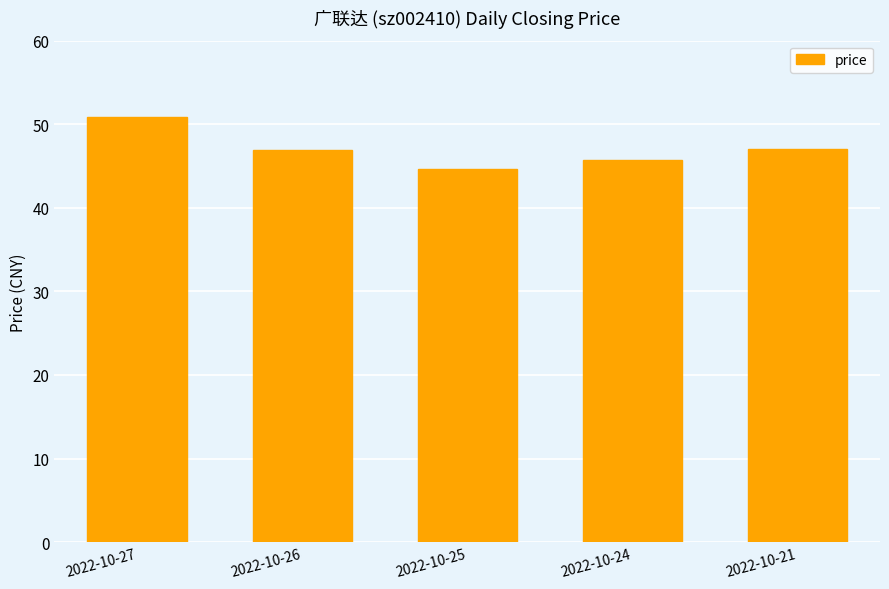

The value at 2022-10-25 is 44.6. True or false?

True